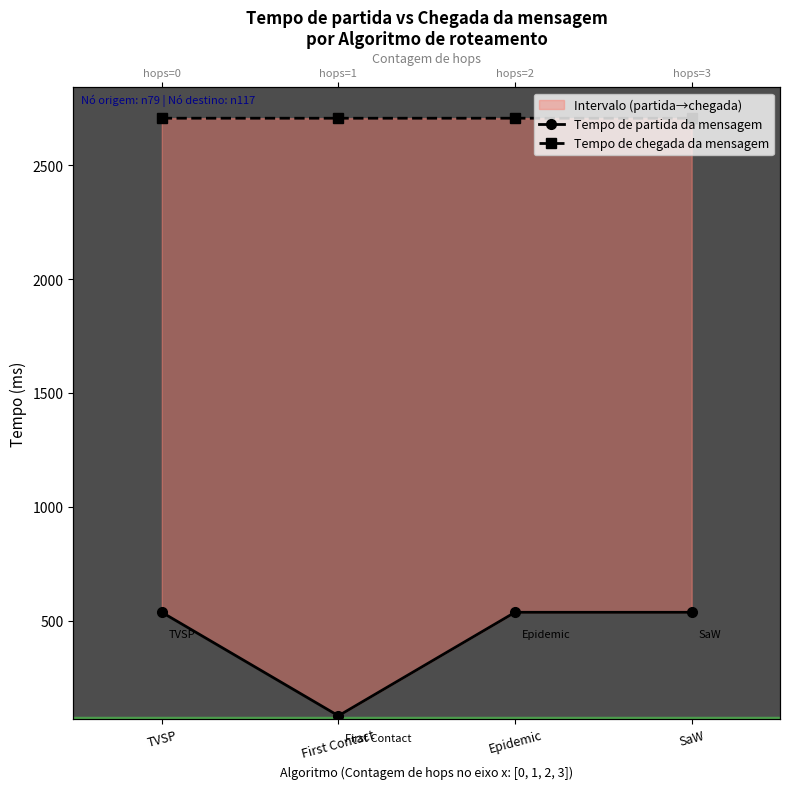

Is the value of Tempo de chegada da mensagem at SaW greater than the value of Tempo de partida da mensagem at SaW?

Yes